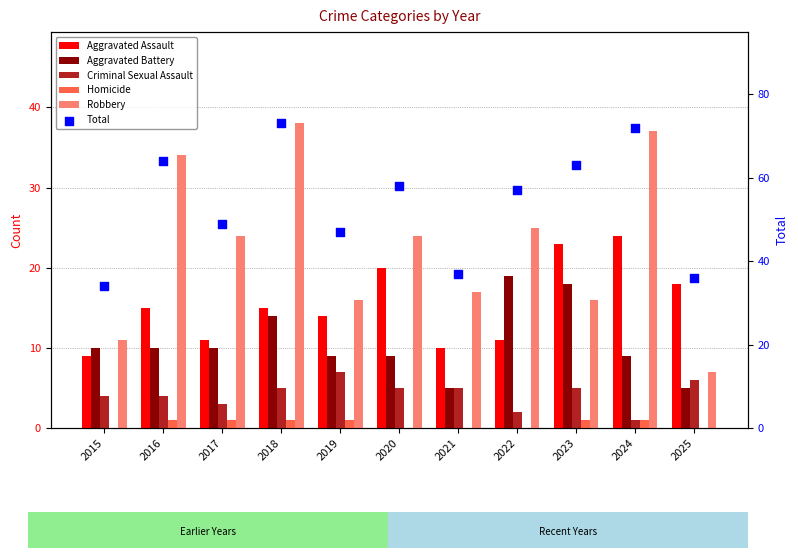

Which series has the largest Y range (max minus min)?

Total